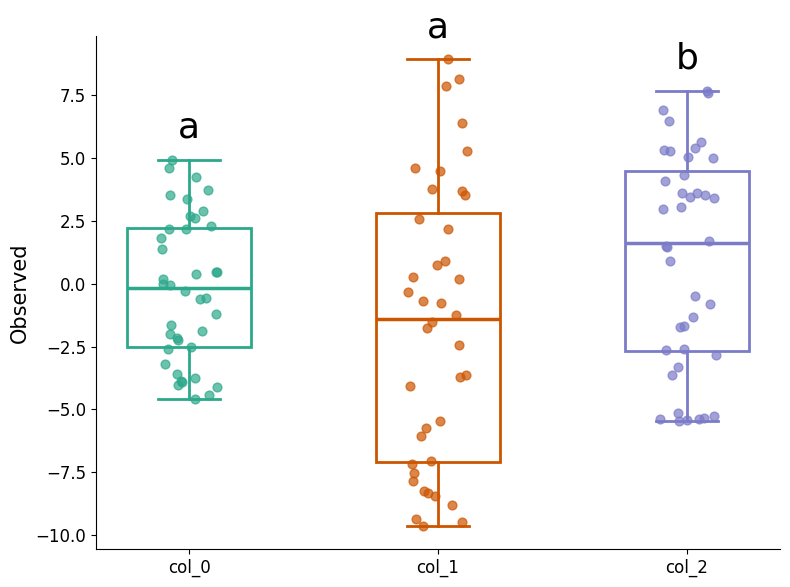

Comparing the boxes themselves (not the whiskers), which one is the tallest?

col_1